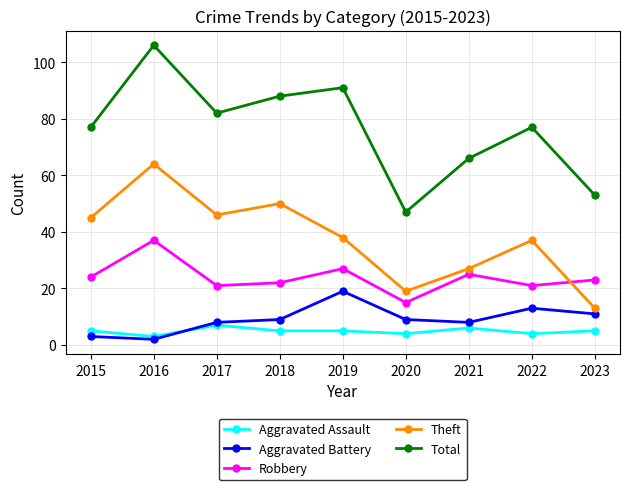

True or false: Aggravated Assault and Aggravated Battery cross at least once.

True